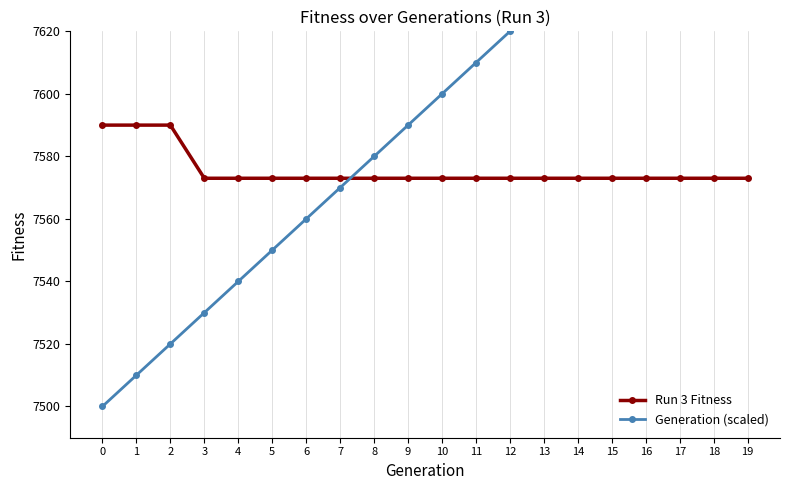

List the series in order of their peak value, lowest first.

Run 3 Fitness, Generation (scaled)